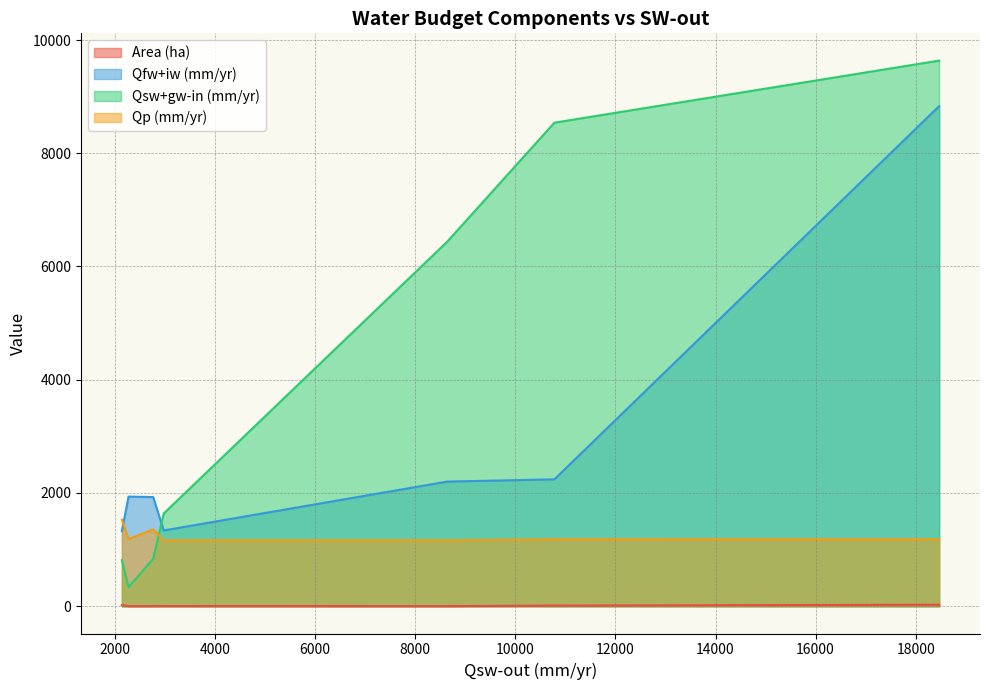

List the series in order of their overall mean, highest first.

Qsw+gw-in (mm/yr), Qfw+iw (mm/yr), Qp (mm/yr), Area (ha)